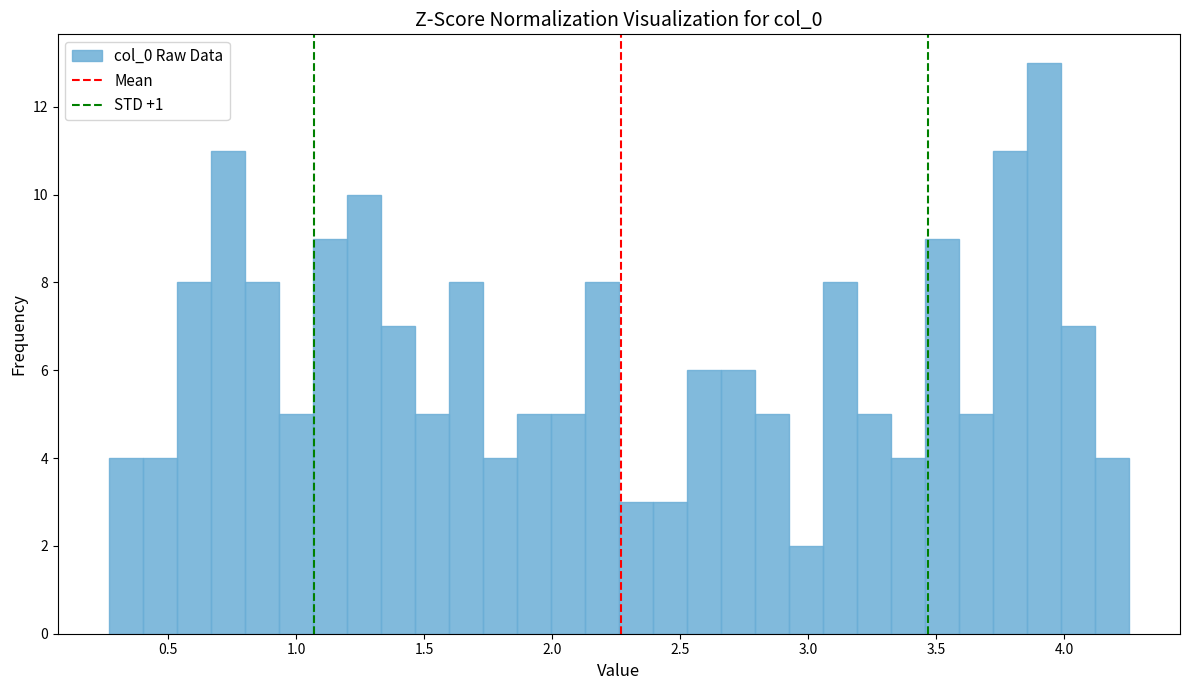

Read against the x-axis, roughly where is the centre of the tallest bar?

3.90